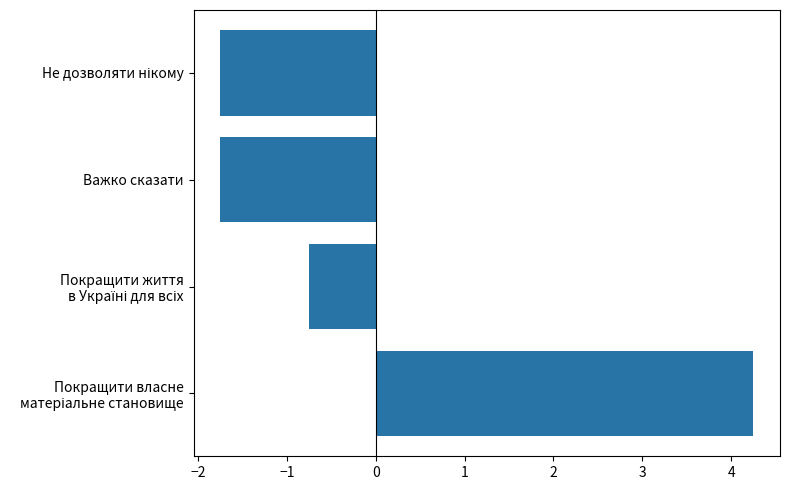

Is it true that the value at Важко сказати is -1.1?

False